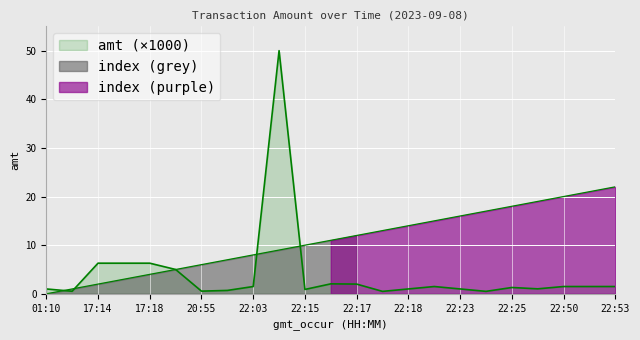

Between 22:53 and 20:55, which is larger?

22:53